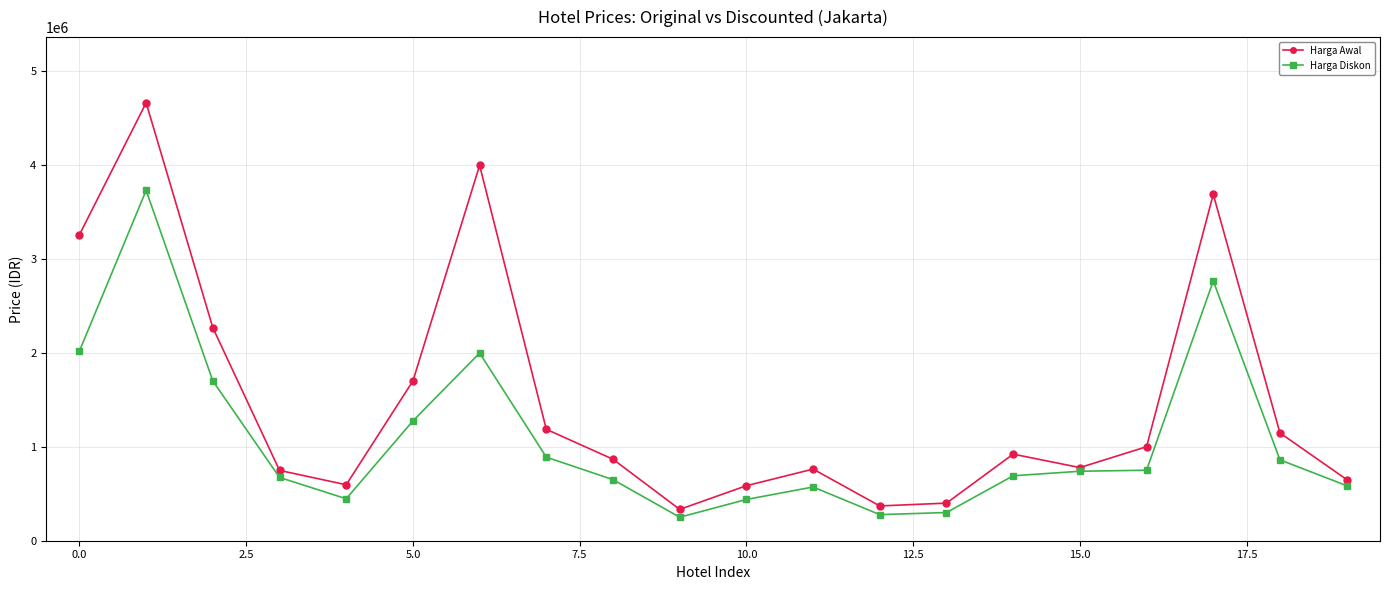

What is the sum of all Harga Diskon values?

21601235